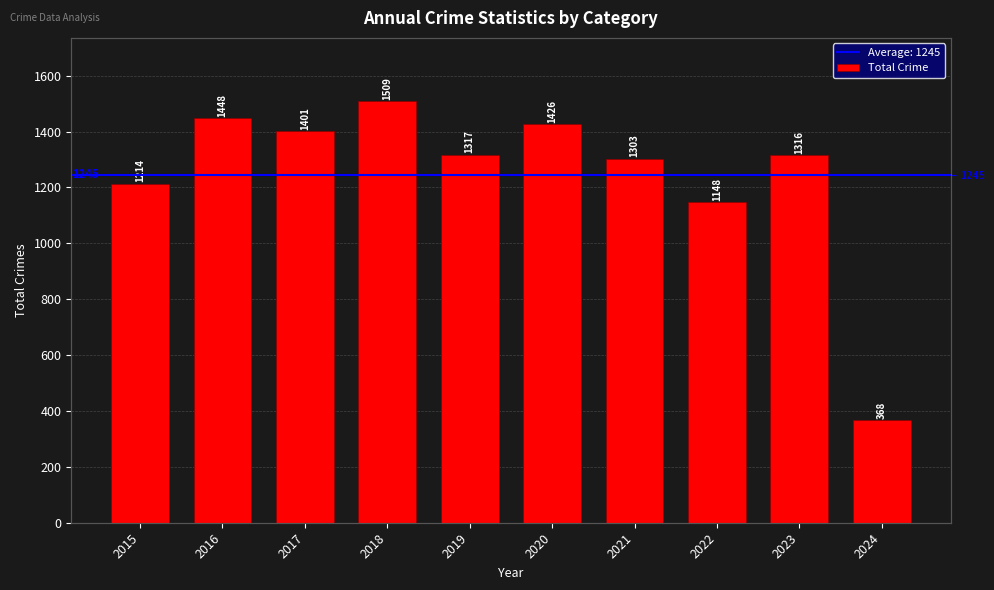

What is the value of the 1st bar from the left?

1214